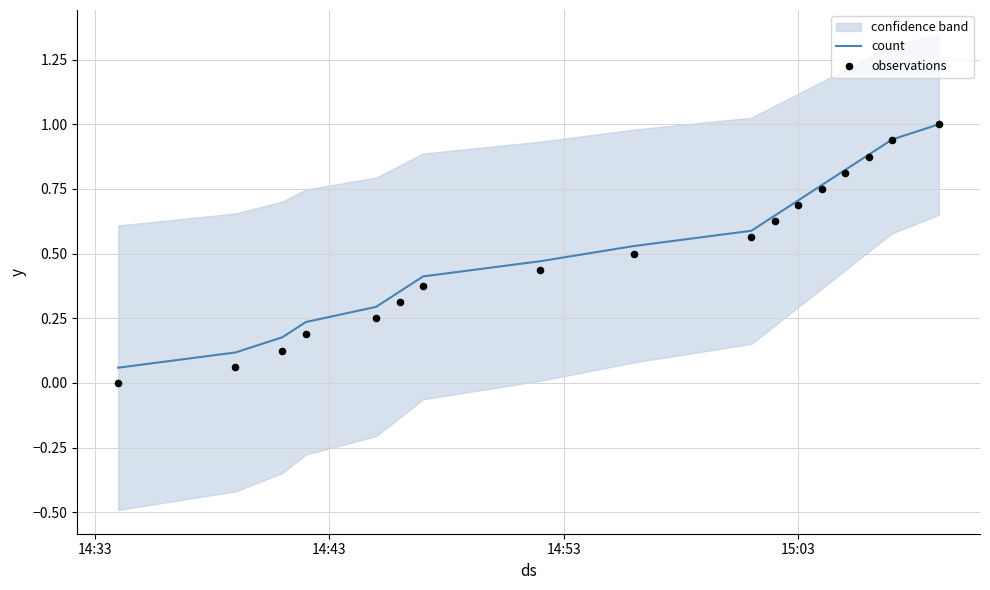

Which series contains the lowest Y value?

observations